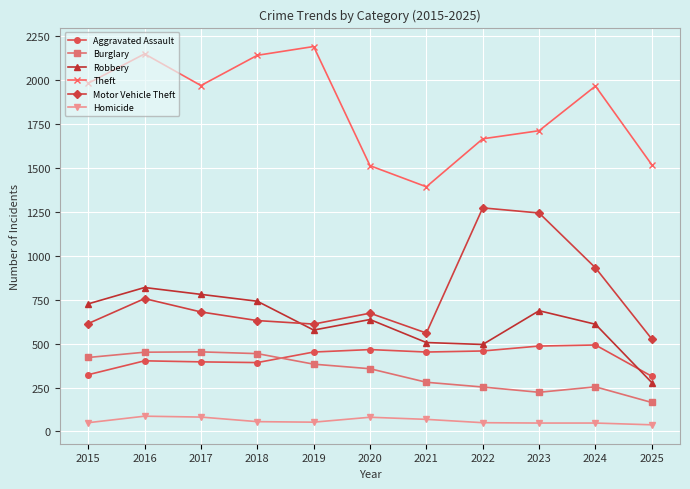

What is the spread (max minus min) of values at 2022?

1615